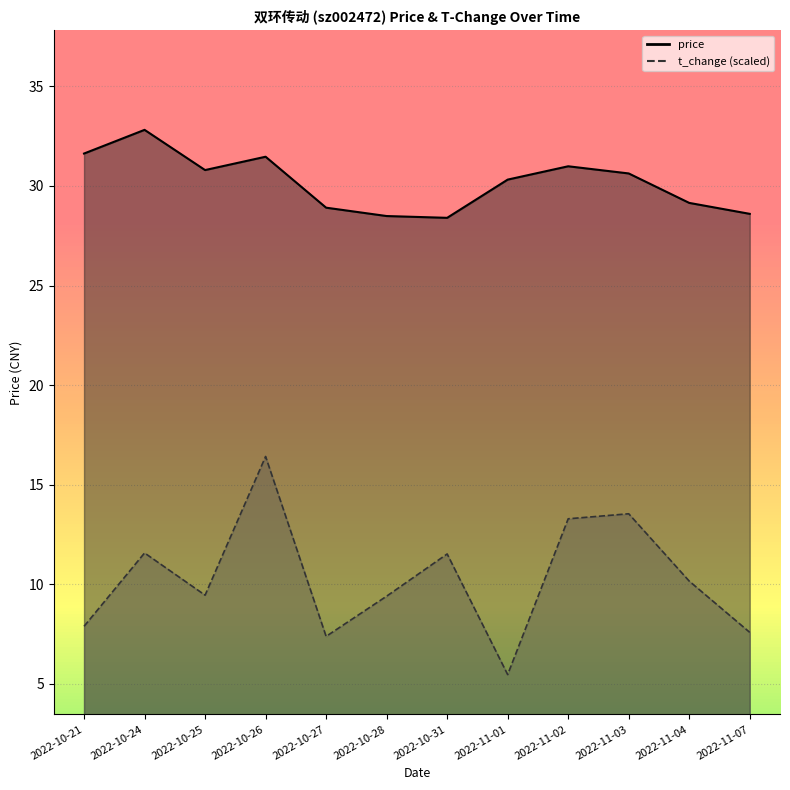

Where is the first local maximum for price?

2022-10-24